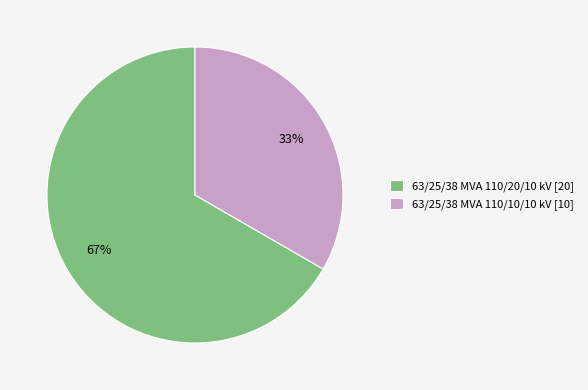

Is the sum of 63/25/38 MVA 110/20/10 kV [20] and 63/25/38 MVA 110/10/10 kV [10] greater than half?

Yes